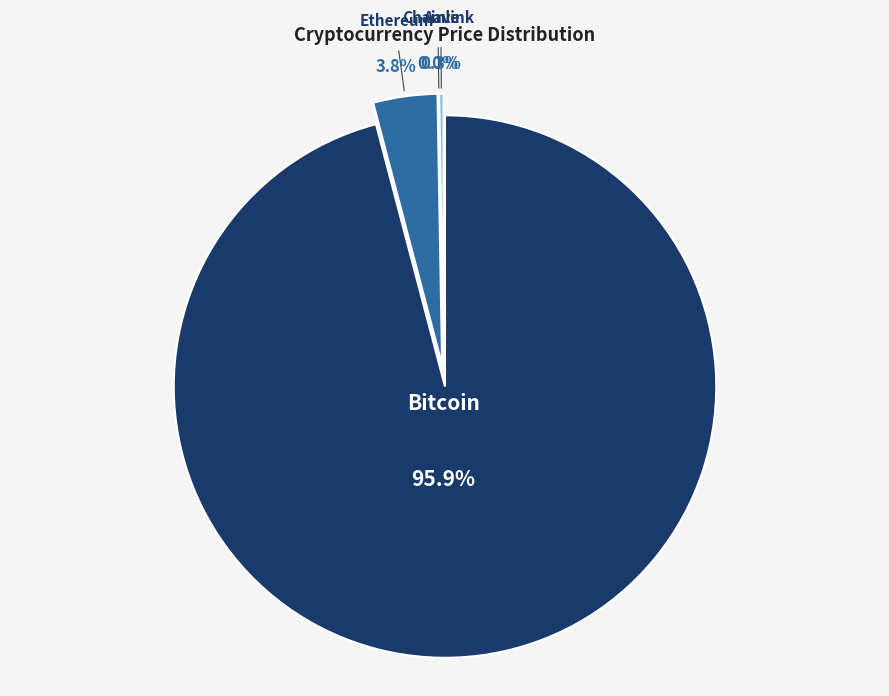

What is the majority slice?

Bitcoin